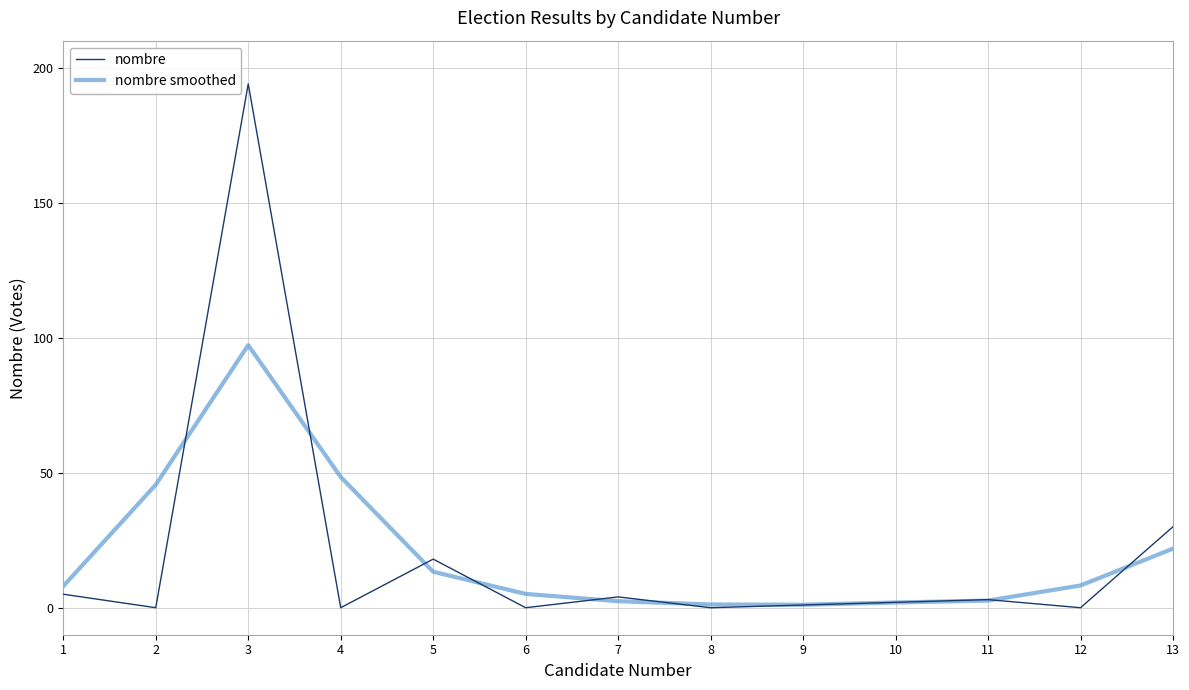

Is it true that nombre equals 91.3 at 8?

False